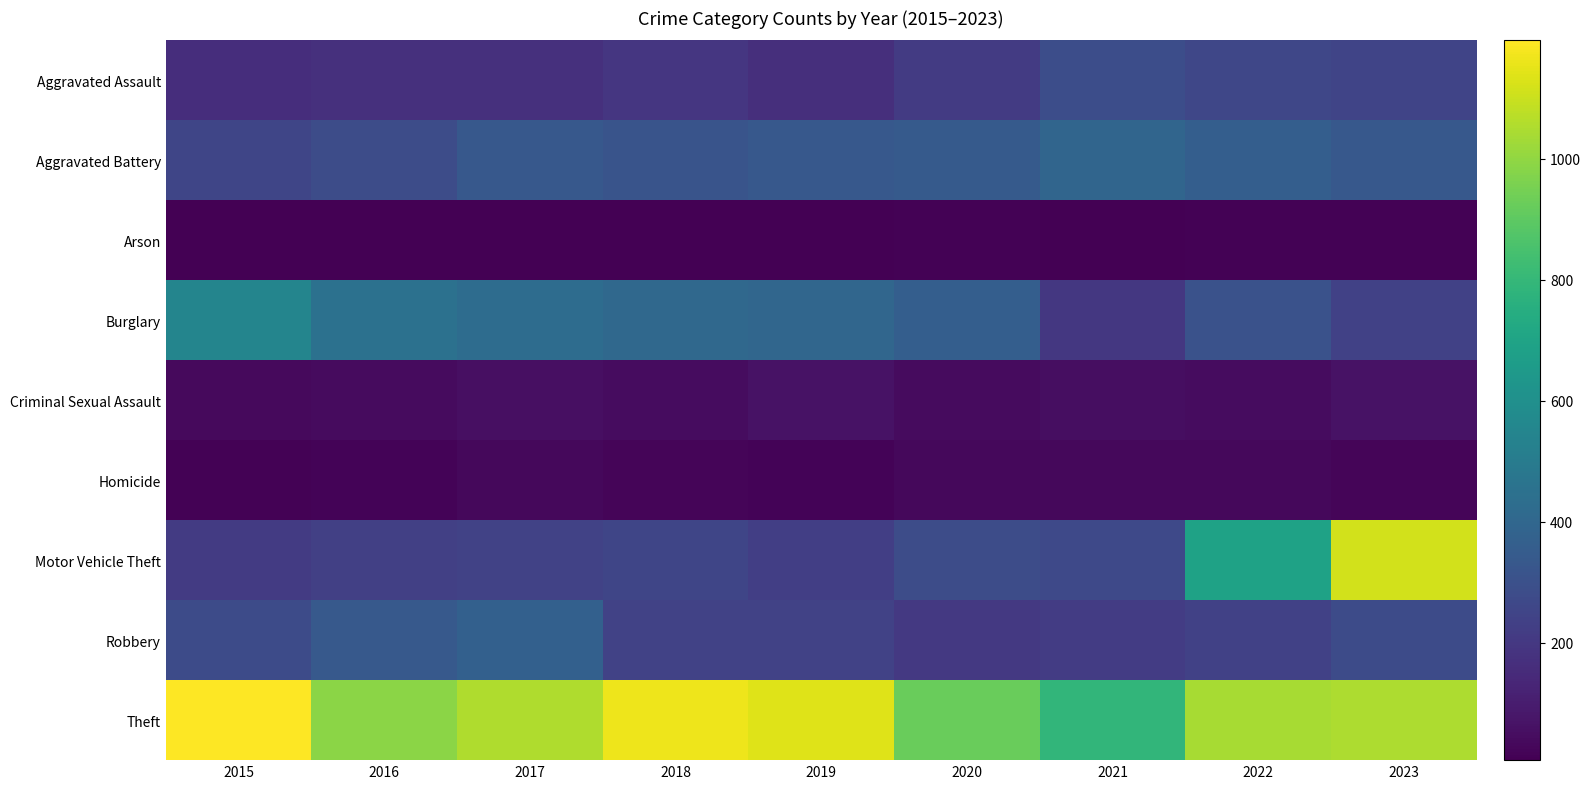

Reading right to left, transcribe all the data shown in this chart.

Aggravated Assault: 2023=252	2022=260	2021=287	2020=211	2019=168	2018=193	2017=173	2016=169	2015=160
Aggravated Battery: 2023=336	2022=363	2021=393	2020=345	2019=335	2018=314	2017=334	2016=281	2015=254
Arson: 2023=12	2022=12	2021=9	2020=13	2019=7	2018=6	2017=7	2016=6	2015=8
Burglary: 2023=238	2022=307	2021=199	2020=360	2019=401	2018=406	2017=427	2016=452	2015=549
Criminal Sexual Assault: 2023=65	2022=47	2021=52	2020=39	2019=63	2018=46	2017=53	2016=39	2015=36
Homicide: 2023=20	2022=32	2021=31	2020=33	2019=18	2018=21	2017=30	2016=19	2015=14
Motor Vehicle Theft: 2023=1116	2022=690	2021=270	2020=283	2019=225	2018=253	2017=241	2016=231	2015=211
Robbery: 2023=277	2022=236	2021=218	2020=204	2019=242	2018=240	2017=372	2016=338	2015=278
Theft: 2023=1049	2022=1040	2021=788	2020=925	2019=1139	2018=1168	2017=1052	2016=990	2015=1196